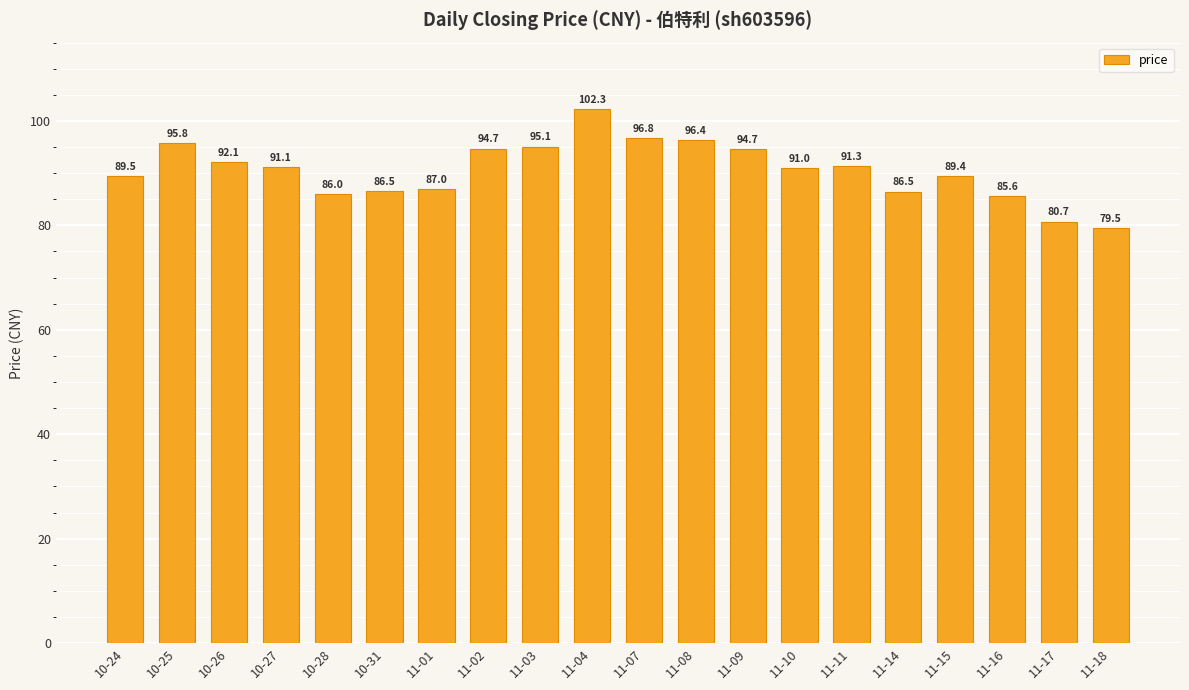

Which category has the highest value across all series?

11-04